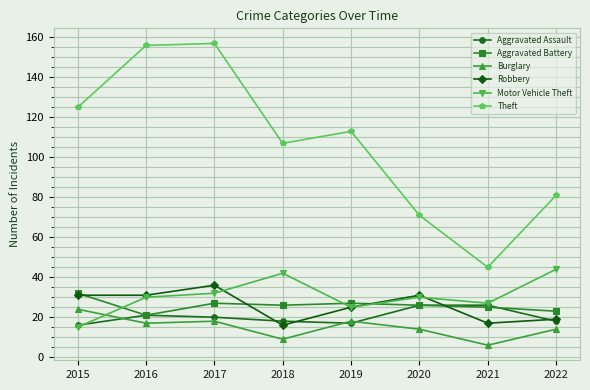

At which label is Theft closest to 101?

2018